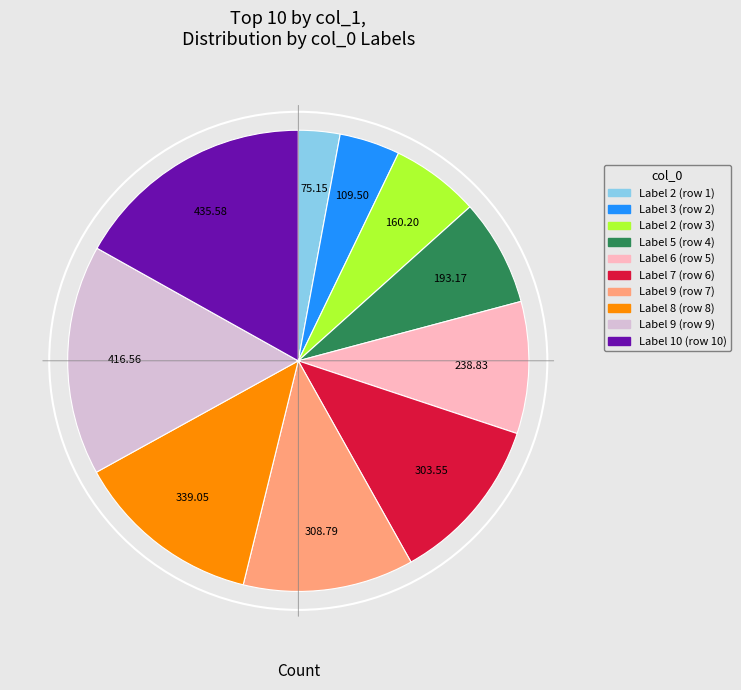

Does any single category account for the majority?

No